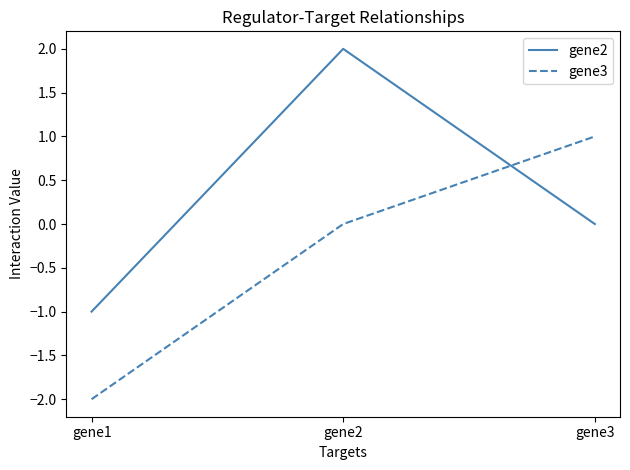

Is the value of gene3 at gene1 greater than the value of gene2 at gene1?

No